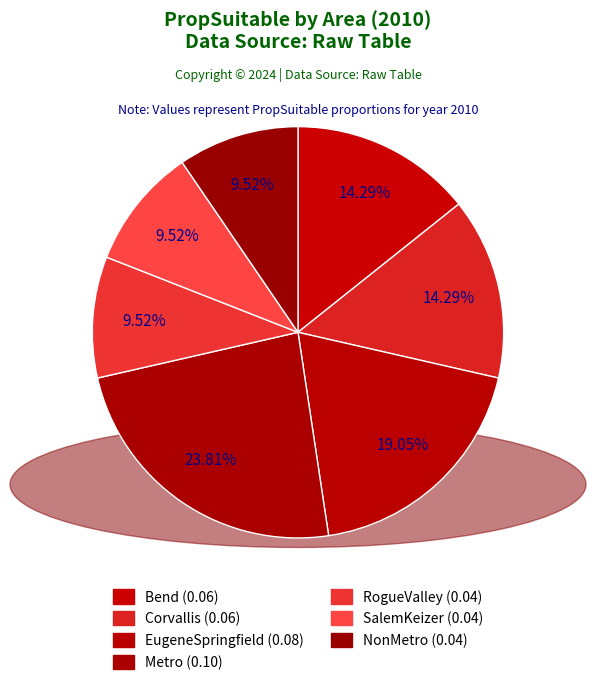

Is the sum of Bend and RogueValley greater than half?

No